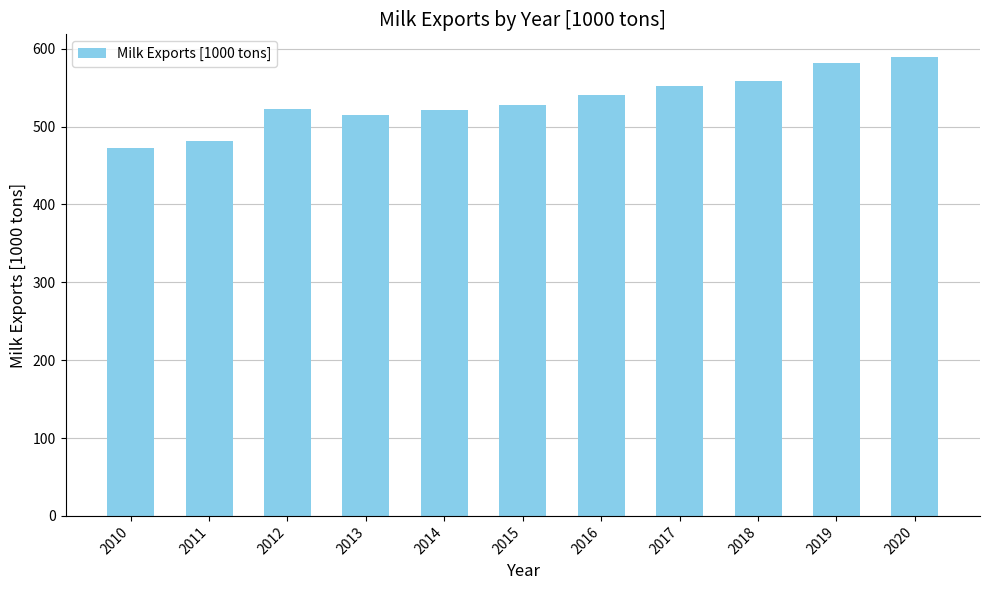

What is the average value?

533